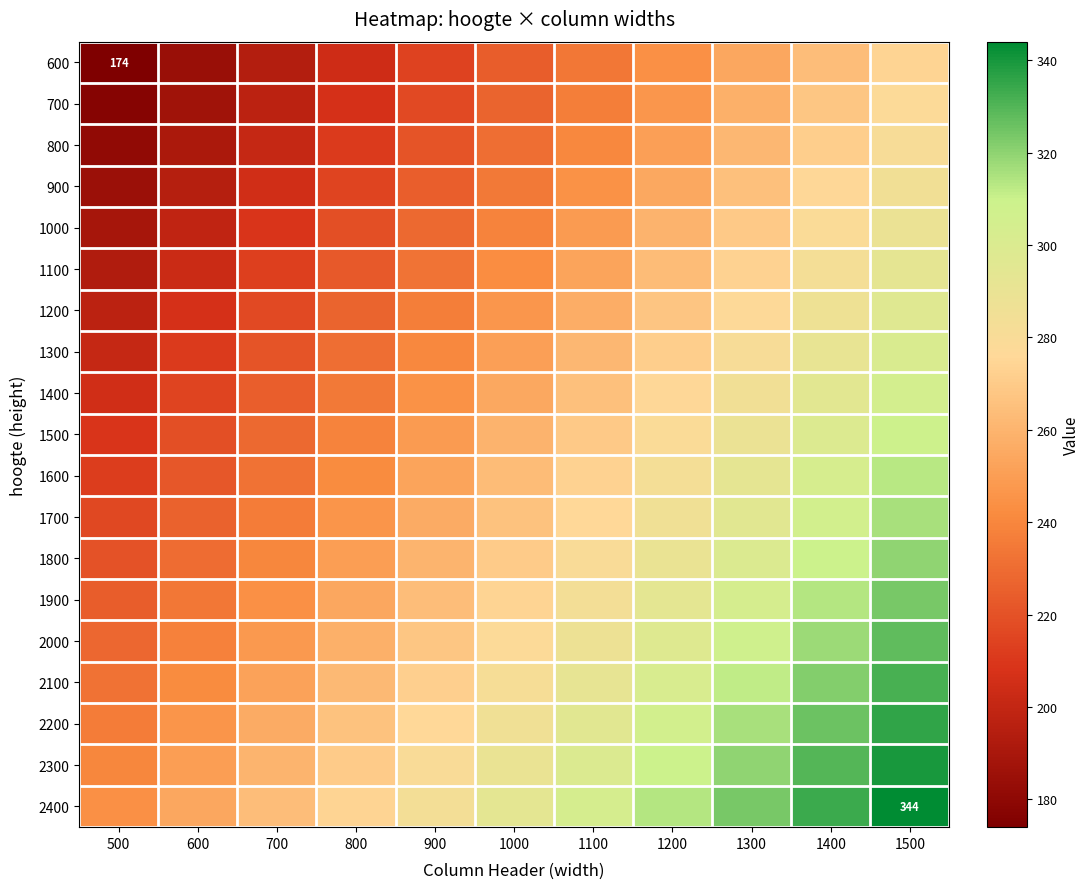

The 1700 series shows 316 at 1500. True or false?

True